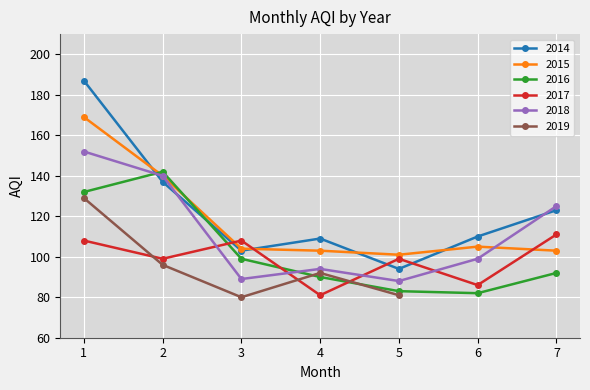

What is the value of the 2017 point at the 2nd from the left?

99